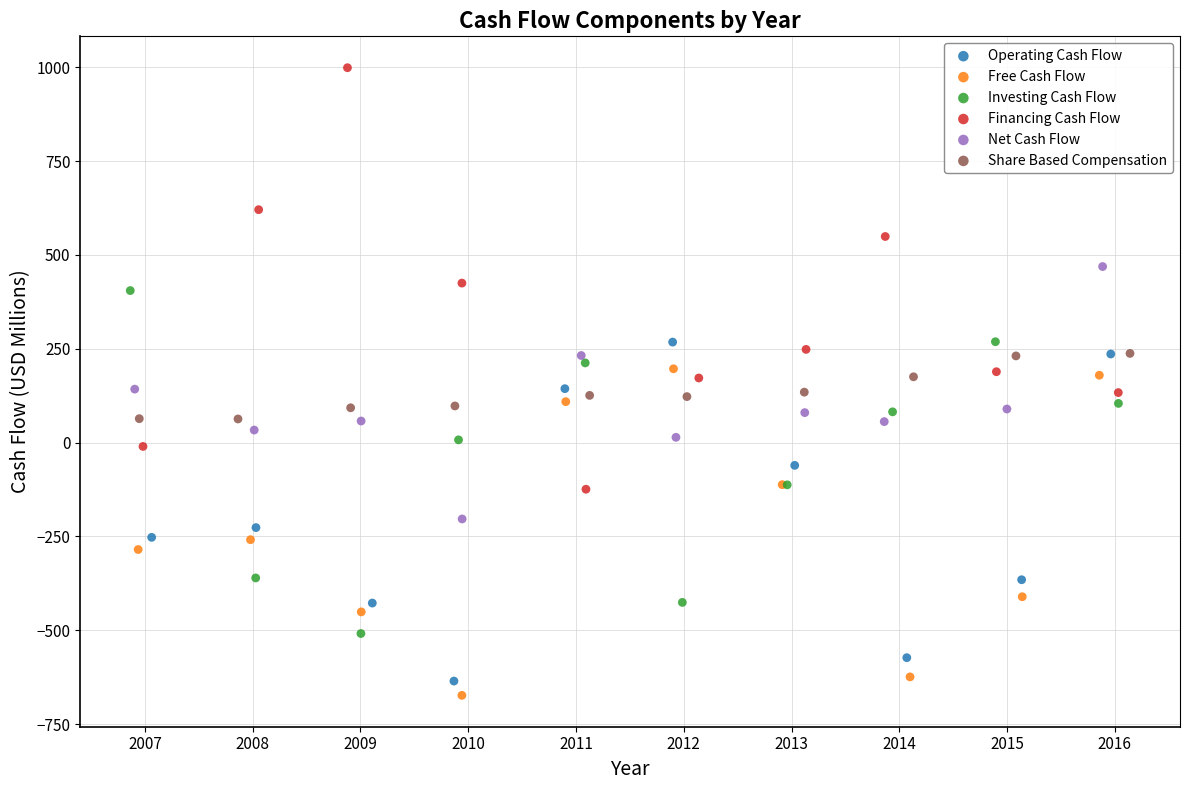

Which series reaches the maximum Y coordinate?

Financing Cash Flow